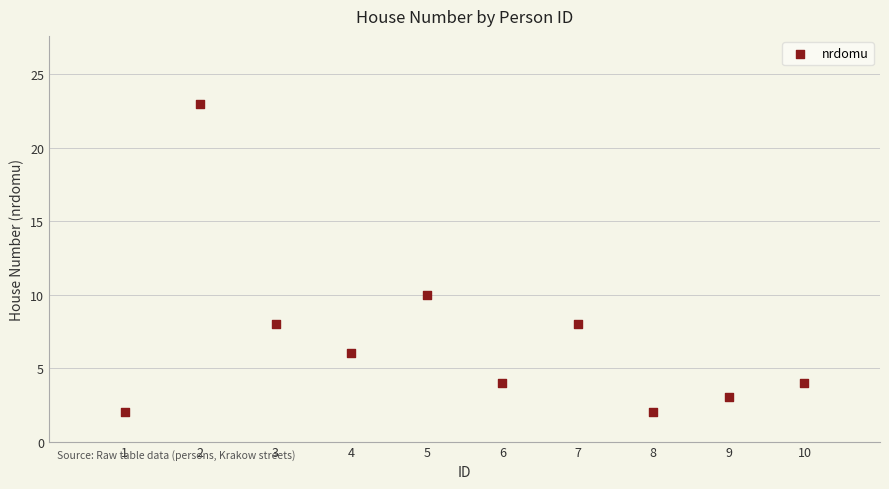

What Y value in the scatter plot is closest to 12?

10